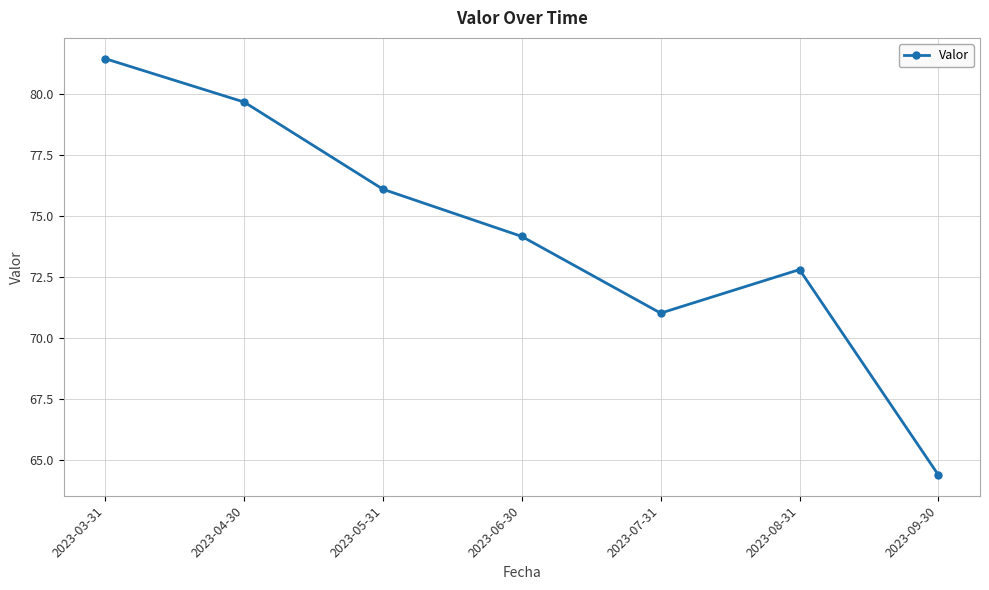

How many lines are shown in the chart?

1